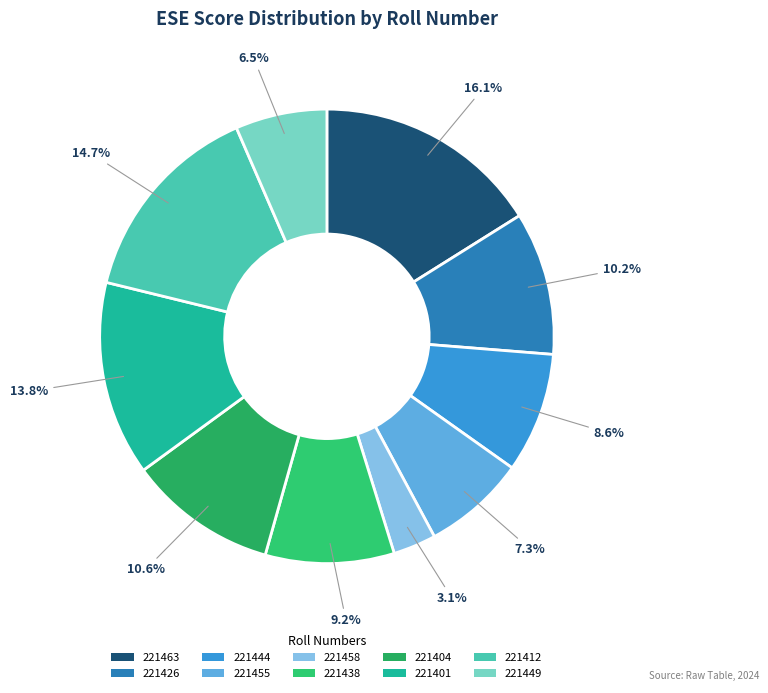

What is the ratio of the value at 221444 to the value at 221401?

0.6